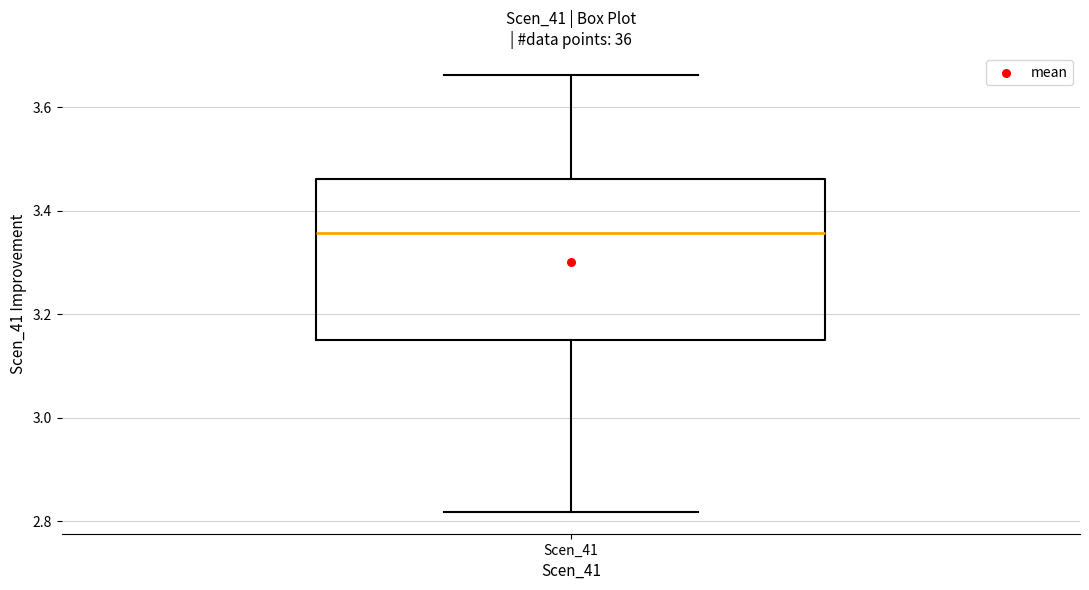

Where does the upper whisker of the box for Scen_41 end on the y-axis? The values are not printed on the chart, so give them approximately, as read against the axis.

3.66